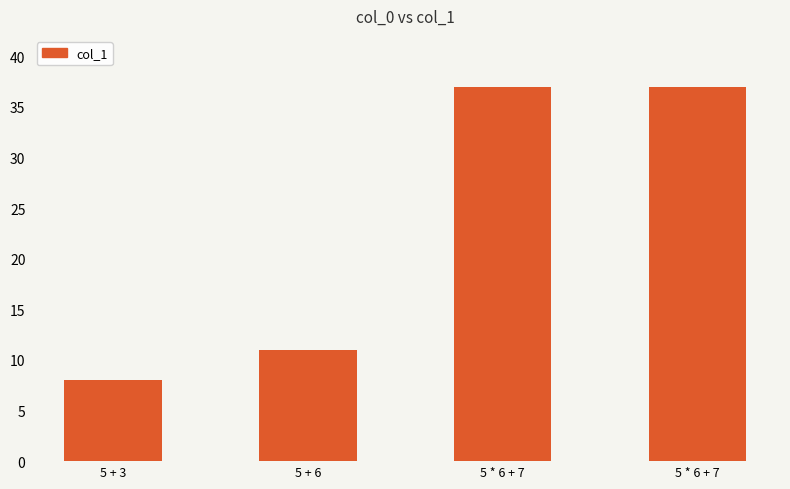

What is the difference between the values at 5 * 6 + 7 and 5 + 6?

26